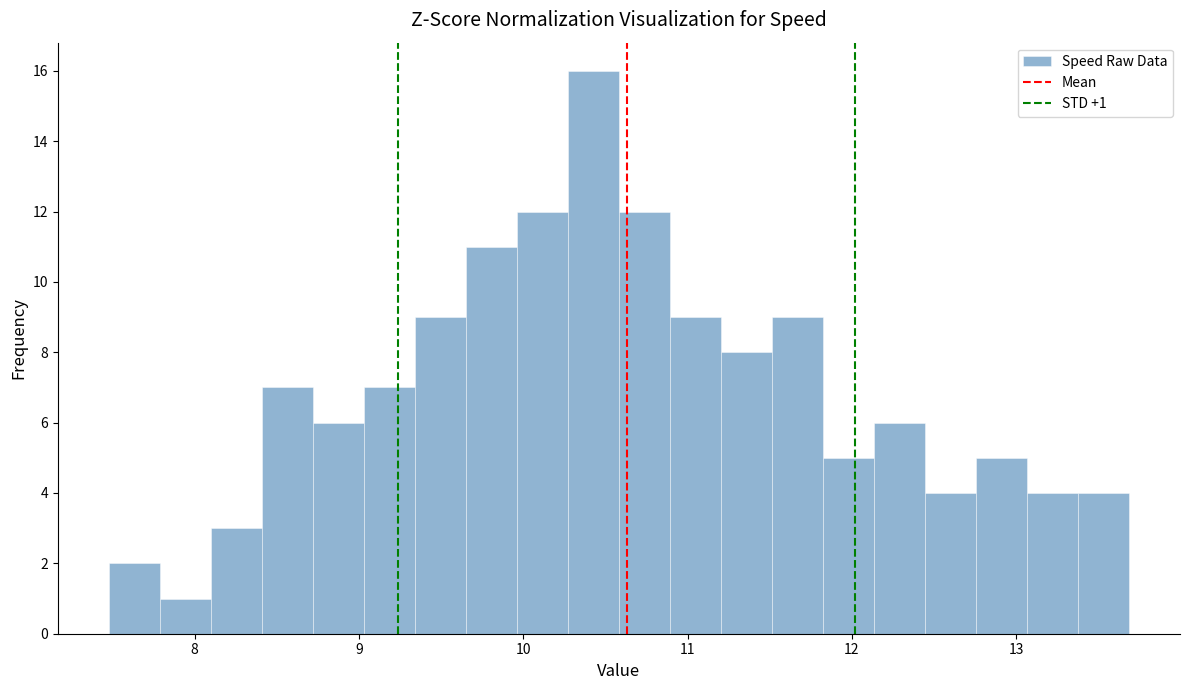

Read against the x-axis, roughly where is the centre of the tallest bar?

10.4